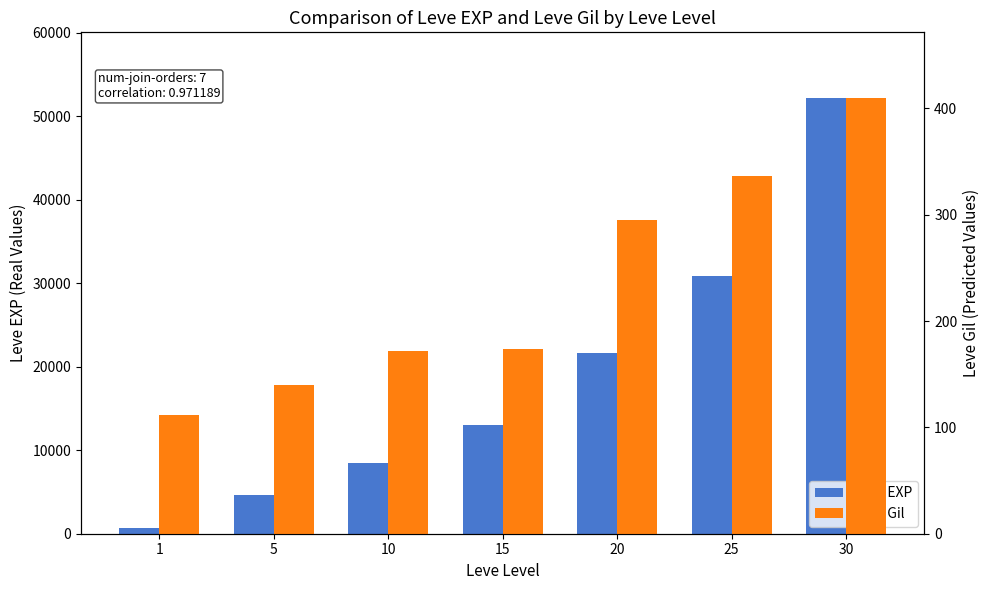

Is it true that Leve EXP equals 21600 at 20?

True